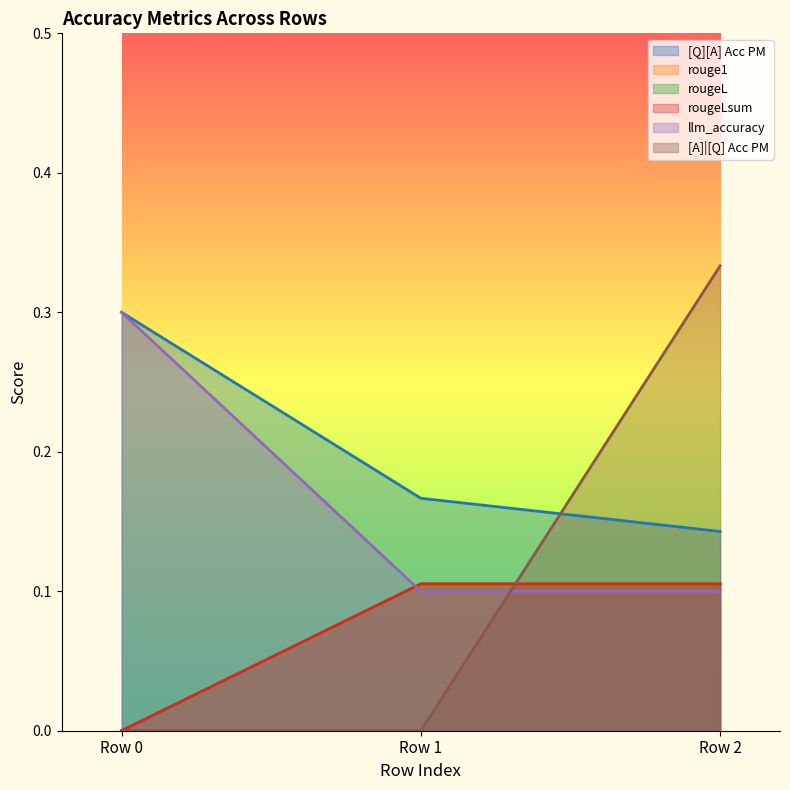

Reading left to right, what are all the values shown in this chart?

[Q][A] Acc PM: 0.3	0.2	0.1
rouge1: 0.0	0.1	0.1
rougeL: 0.0	0.1	0.1
rougeLsum: 0.0	0.1	0.1
llm_accuracy: 0.3	0.1	0.1
[A]|[Q] Acc PM: 0.0	0.0	0.3